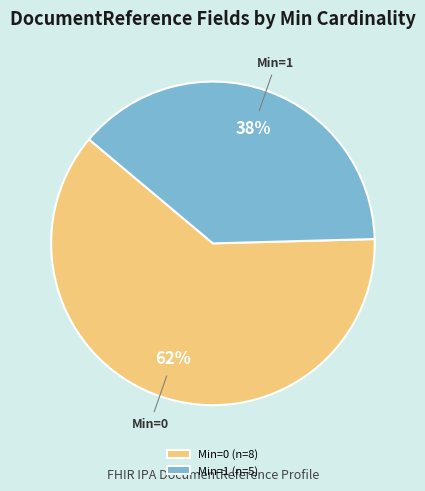

To the nearest percent, what is the combined percentage of Min=1 (n=5) and Min=0 (n=8)?

100%